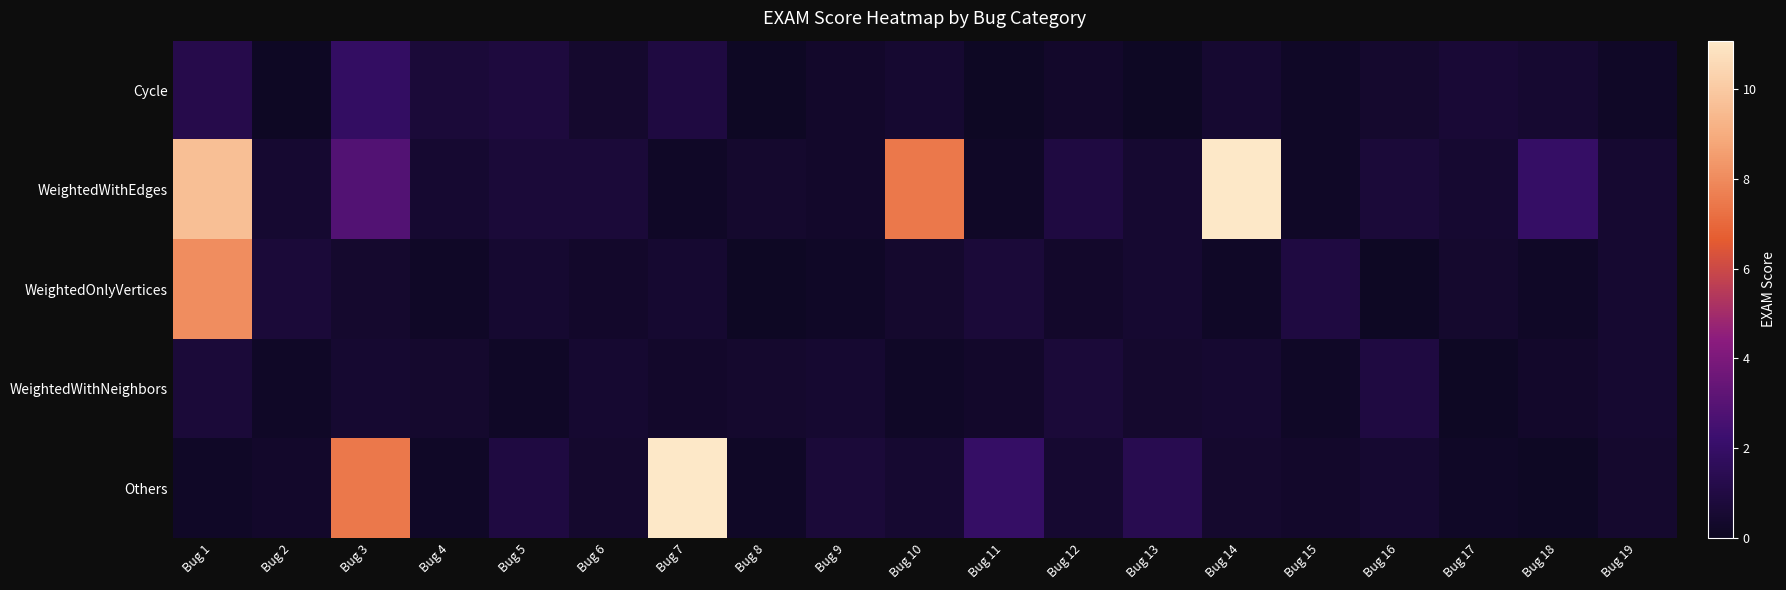

Reading left to right, what are all the values shown in this chart?

Cycle: Bug 1=1.2	Bug 2=0.1	Bug 3=1.9	Bug 4=0.7	Bug 5=0.8	Bug 6=0.4	Bug 7=0.9	Bug 8=0.1	Bug 9=0.3	Bug 10=0.5	Bug 11=0.1	Bug 12=0.3	Bug 13=0.1	Bug 14=0.5	Bug 15=0.2	Bug 16=0.4	Bug 17=0.6	Bug 18=0.5	Bug 19=0.2
WeightedWithEdges: Bug 1=9.6	Bug 2=0.5	Bug 3=2.9	Bug 4=0.5	Bug 5=0.7	Bug 6=0.7	Bug 7=0.2	Bug 8=0.4	Bug 9=0.3	Bug 10=7.5	Bug 11=0.2	Bug 12=0.9	Bug 13=0.5	Bug 14=11.1	Bug 15=0.2	Bug 16=0.7	Bug 17=0.5	Bug 18=2.0	Bug 19=0.5
WeightedOnlyVertices: Bug 1=8.1	Bug 2=0.7	Bug 3=0.4	Bug 4=0.2	Bug 5=0.5	Bug 6=0.3	Bug 7=0.5	Bug 8=0.1	Bug 9=0.2	Bug 10=0.4	Bug 11=0.7	Bug 12=0.3	Bug 13=0.5	Bug 14=0.2	Bug 15=0.9	Bug 16=0.1	Bug 17=0.4	Bug 18=0.2	Bug 19=0.5
WeightedWithNeighbors: Bug 1=0.7	Bug 2=0.2	Bug 3=0.5	Bug 4=0.4	Bug 5=0.2	Bug 6=0.5	Bug 7=0.3	Bug 8=0.4	Bug 9=0.5	Bug 10=0.2	Bug 11=0.3	Bug 12=0.7	Bug 13=0.4	Bug 14=0.5	Bug 15=0.2	Bug 16=0.9	Bug 17=0.1	Bug 18=0.3	Bug 19=0.5
Others: Bug 1=0.2	Bug 2=0.3	Bug 3=7.5	Bug 4=0.2	Bug 5=0.9	Bug 6=0.4	Bug 7=11.1	Bug 8=0.2	Bug 9=0.7	Bug 10=0.5	Bug 11=2.0	Bug 12=0.5	Bug 13=1.3	Bug 14=0.4	Bug 15=0.3	Bug 16=0.5	Bug 17=0.2	Bug 18=0.1	Bug 19=0.4